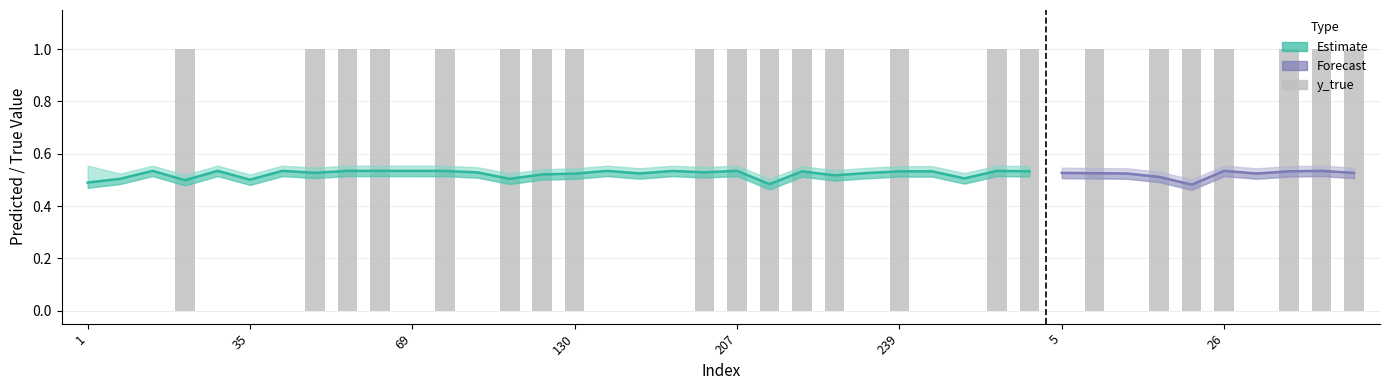

What is the minimum value for y_pred_upper?

0.5